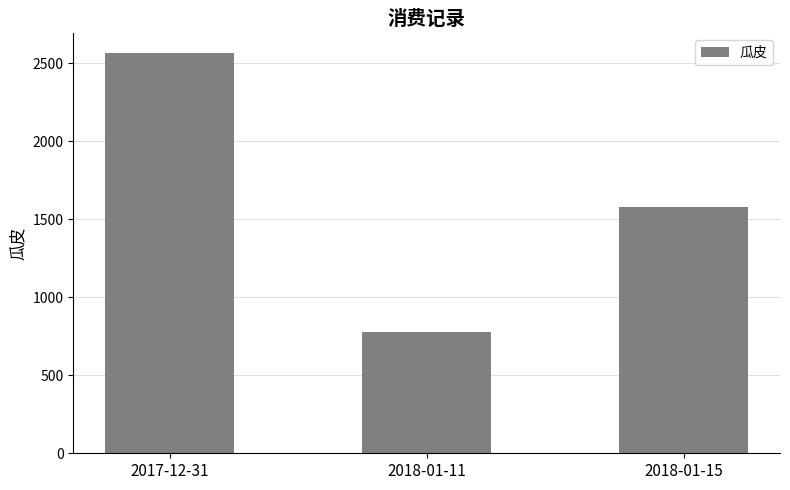

What is the difference between the maximum and second lowest values?

982